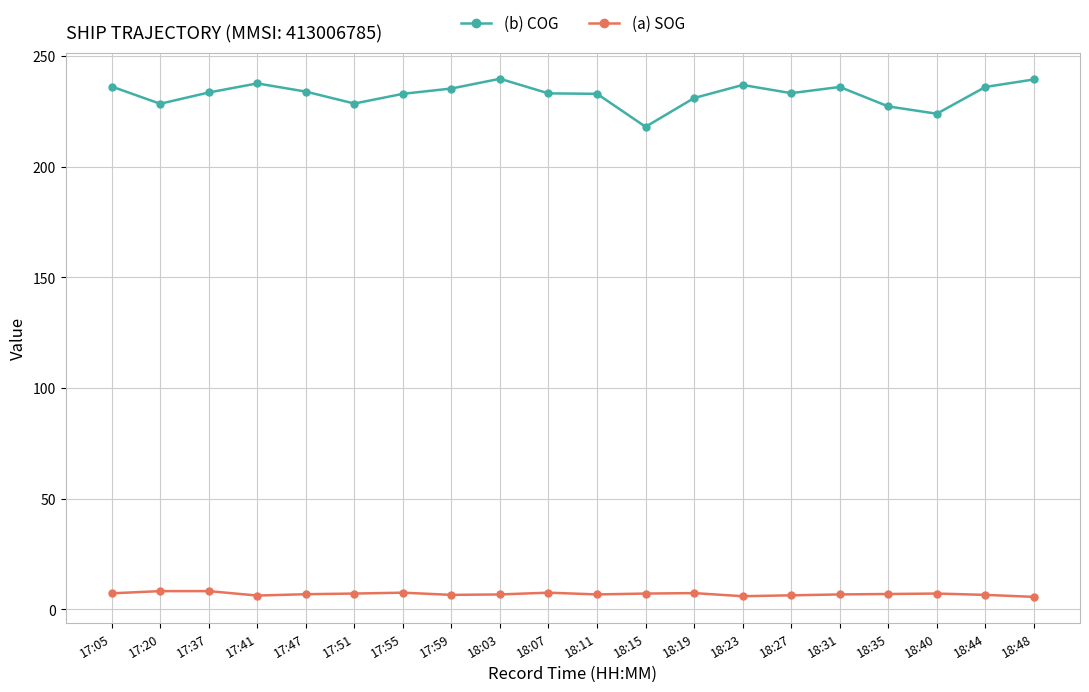

True or false: (a) SOG and (b) COG intersect in this chart.

False